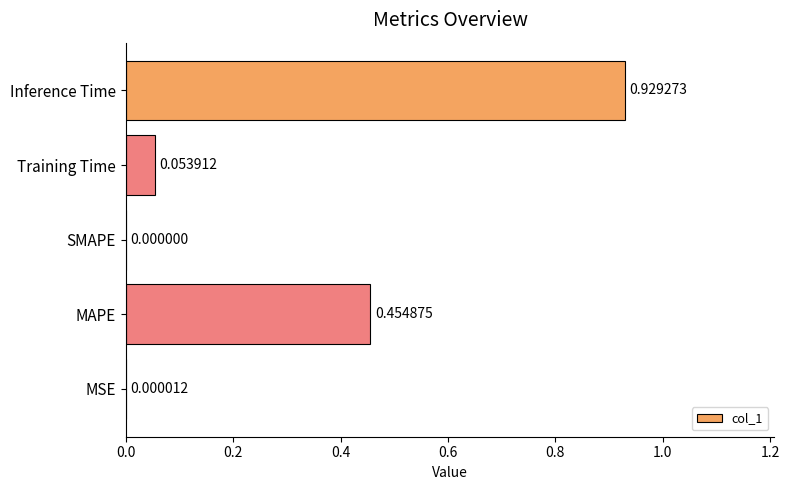

What is the sum of all values?

1.4